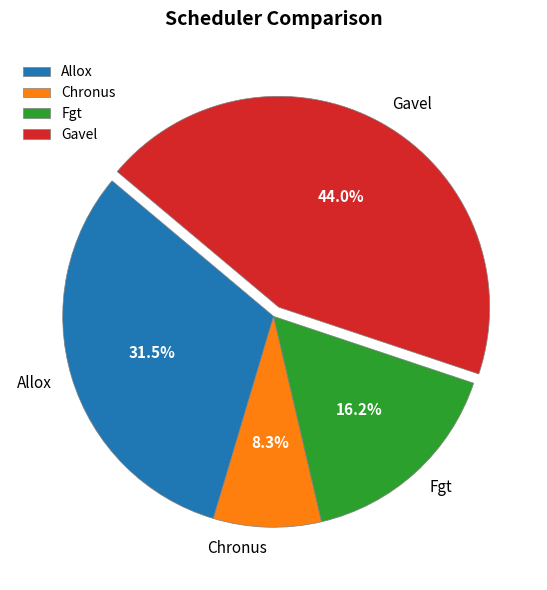

To the nearest percent, what is the difference between the Chronus and Gavel slice percentages?

36%